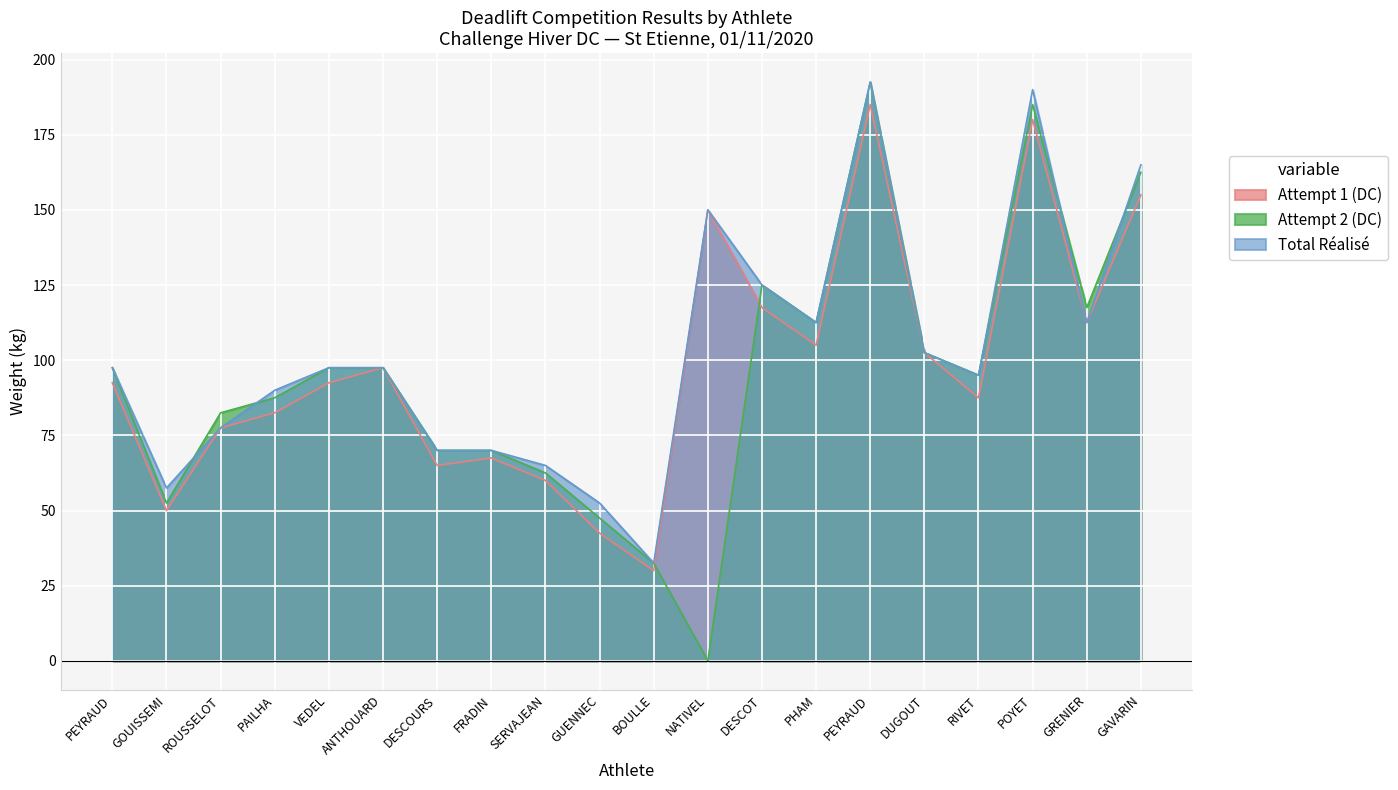

What are all the series names shown in the legend?

Attempt 1 (DC), Attempt 2 (DC), Total Réalisé